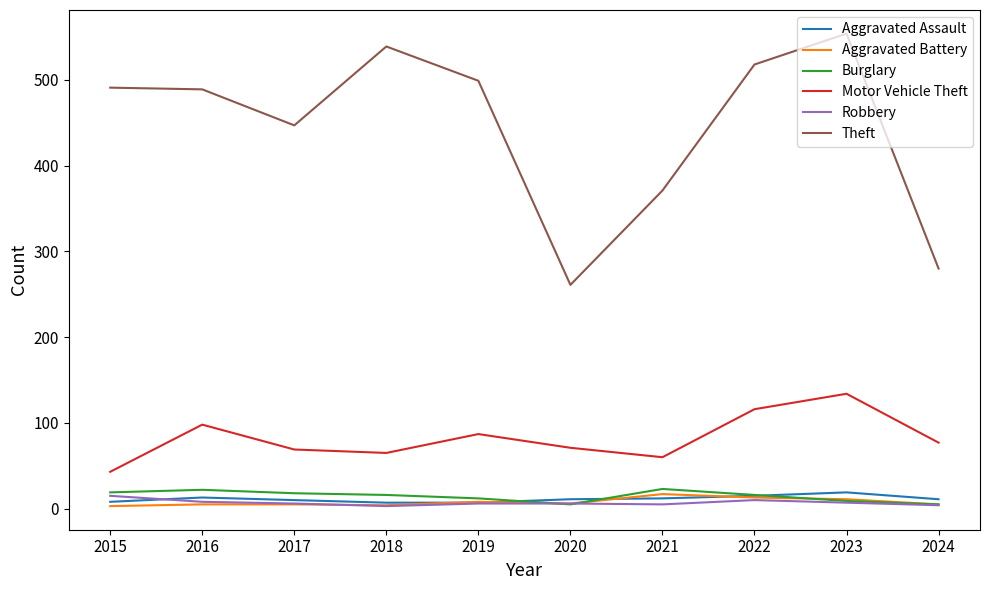

At which category is the sum across all series the highest?

2023